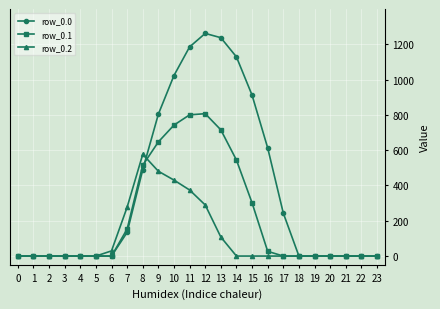

Which series has the widest spread of values?

row_0.0